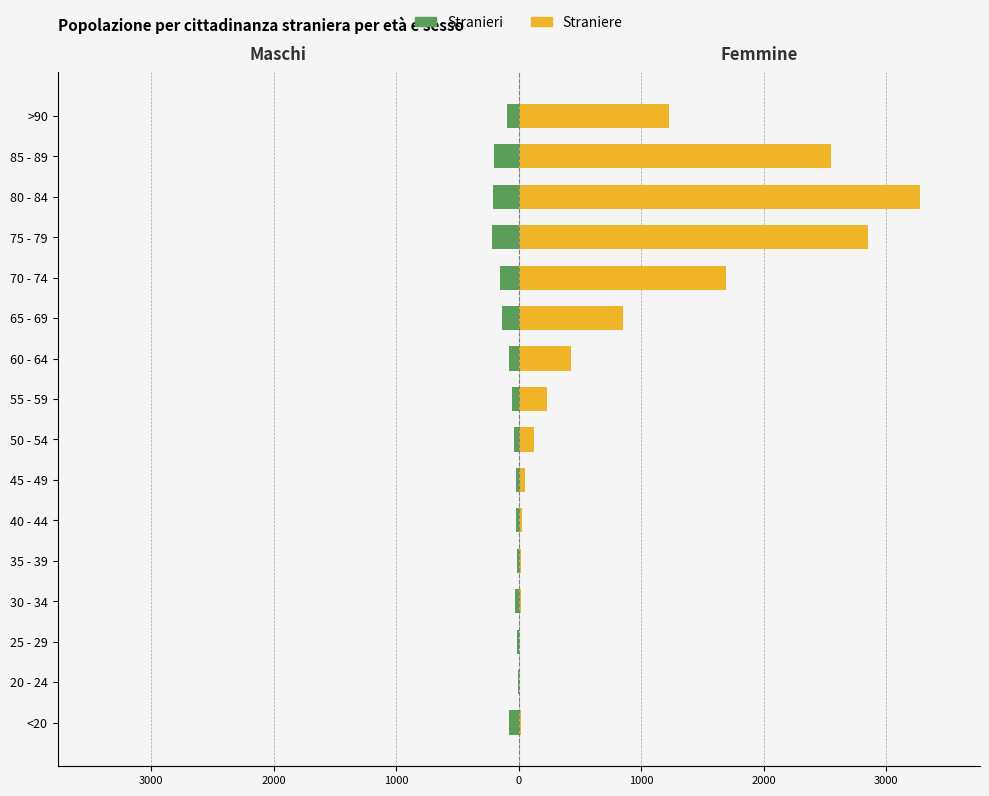

What is the maximum value for Femmine?

3273